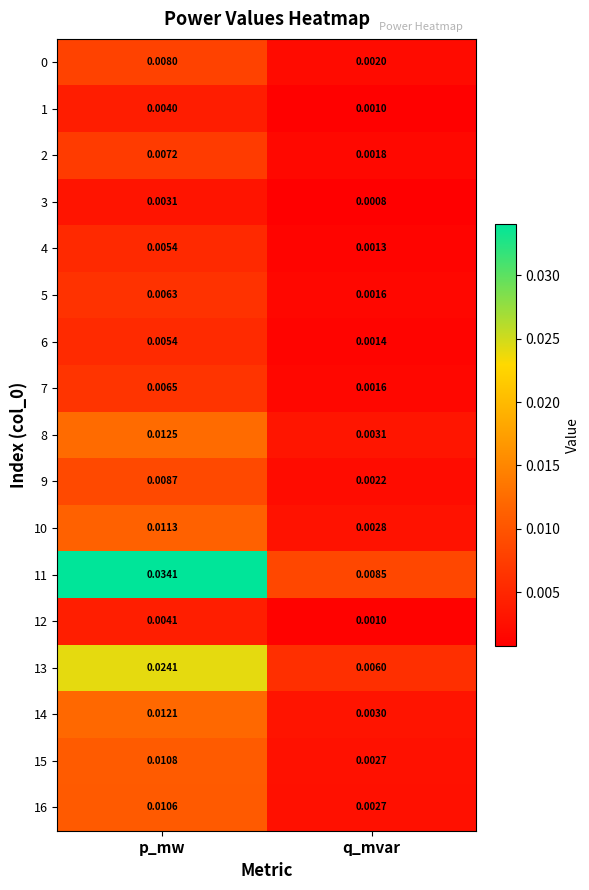

At which category is the sum across all series the highest?

p_mw